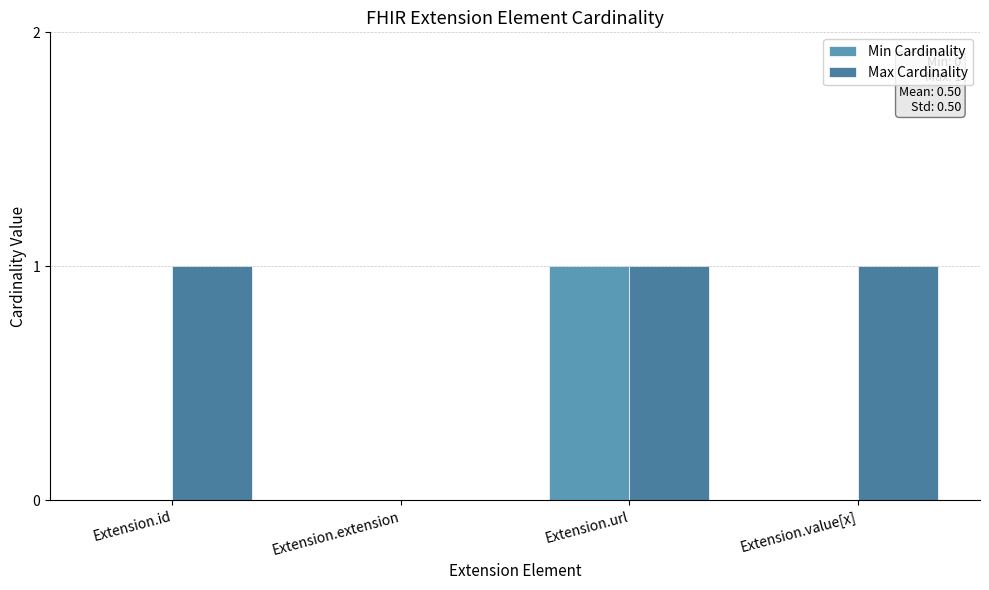

What is the label of the 1st bar from the left?

Extension.id